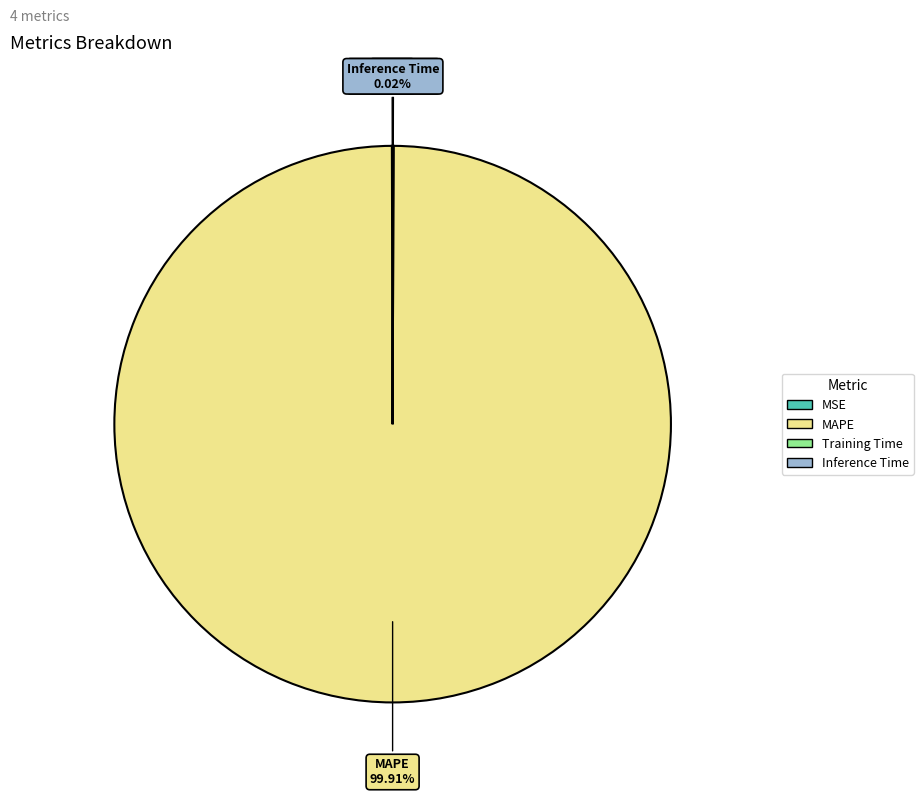

Is there any slice that represents more than half of the pie?

Yes